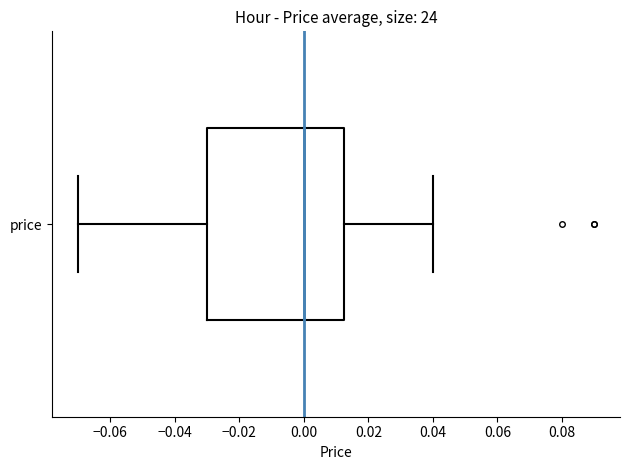

Read this box plot against the x-axis: the position of the median line, the range covered by the box, and the ends of both whiskers. The values are not printed on the chart, so give them approximately, as read against the axis.

median 0.000, box -0.030 to 0.012, whiskers -0.070 to 0.040